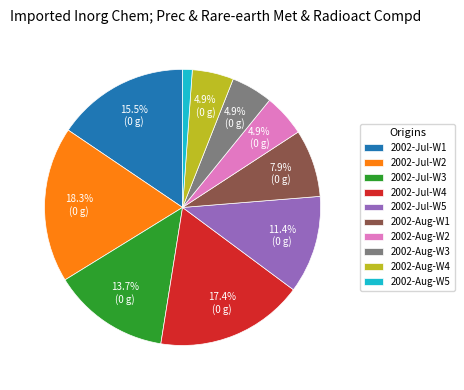

Which slice is the smallest?

2002-Aug-W5